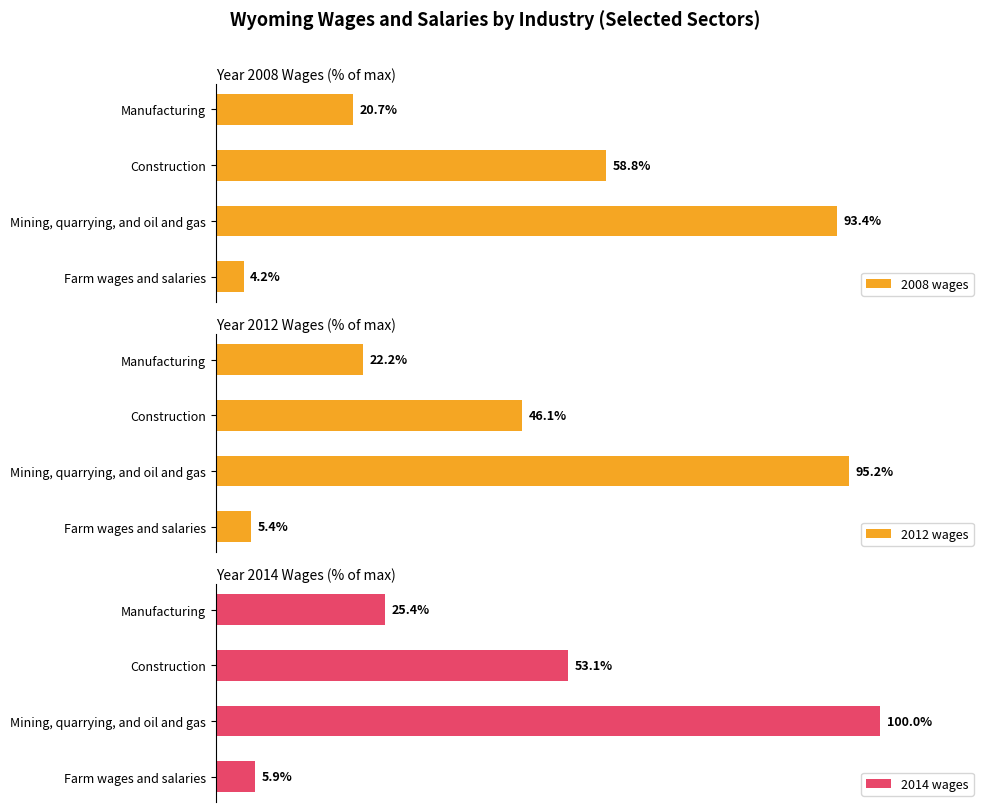

What is the sum of all 2014 wages values?

184.3